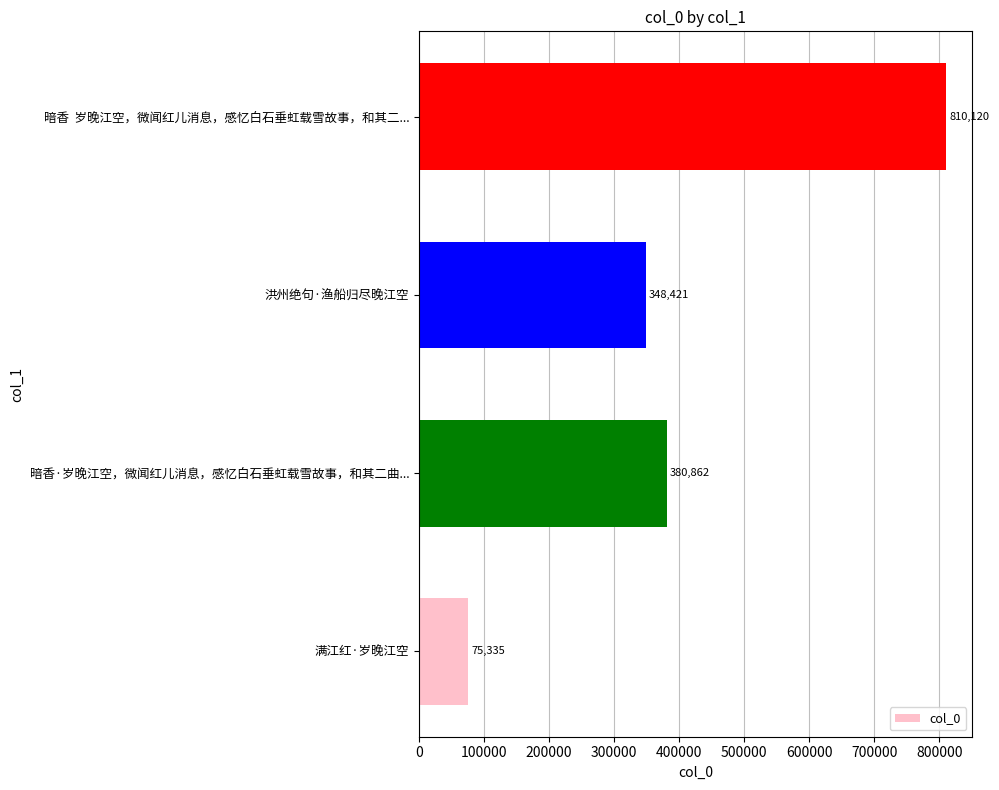

Is it true that the value at 洪州绝句·渔船归尽晚江空 is 348421?

True